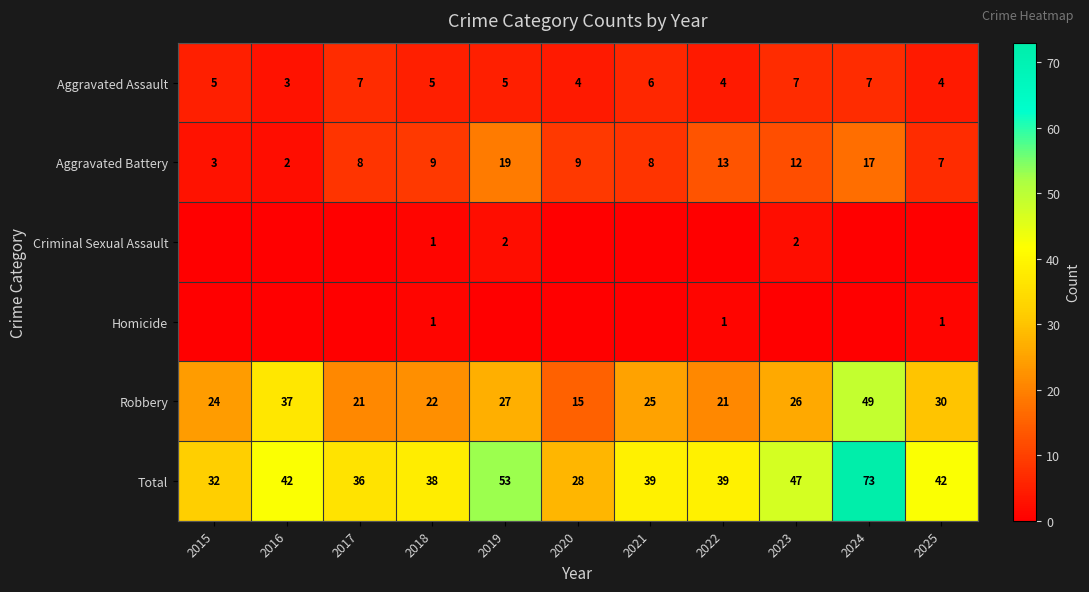

Between 2021 and 2018, which is larger?

2021